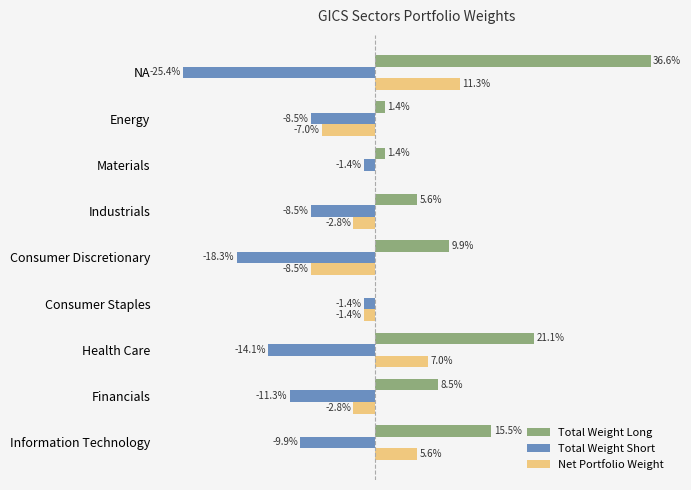

What are all the series names shown in the legend?

Total Weight Long, Total Weight Short, Net Portfolio Weight